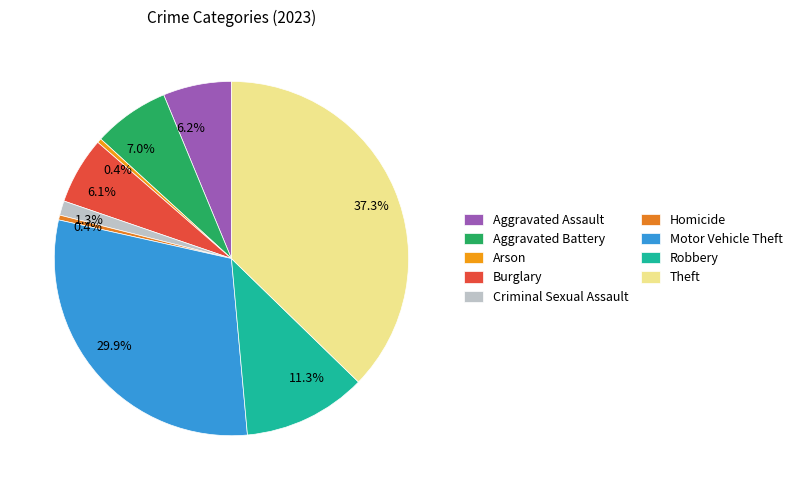

Count the number of slices in the pie.

9